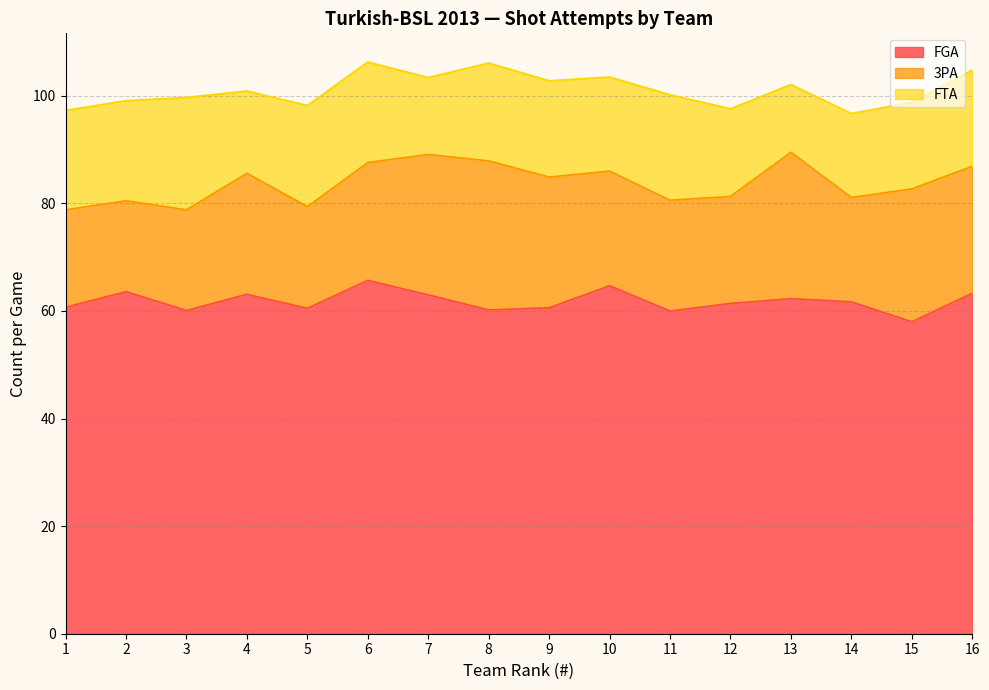

At which category does the chart reach its minimum across all series?

13